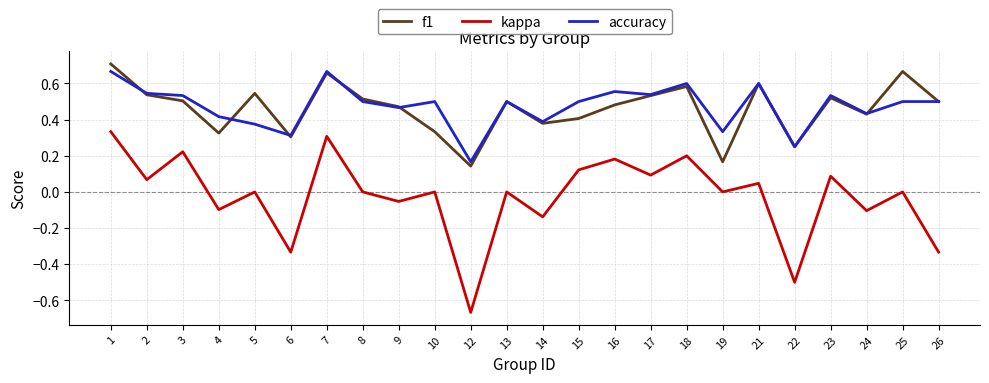

Which series changed the most between 18 and 23?

kappa